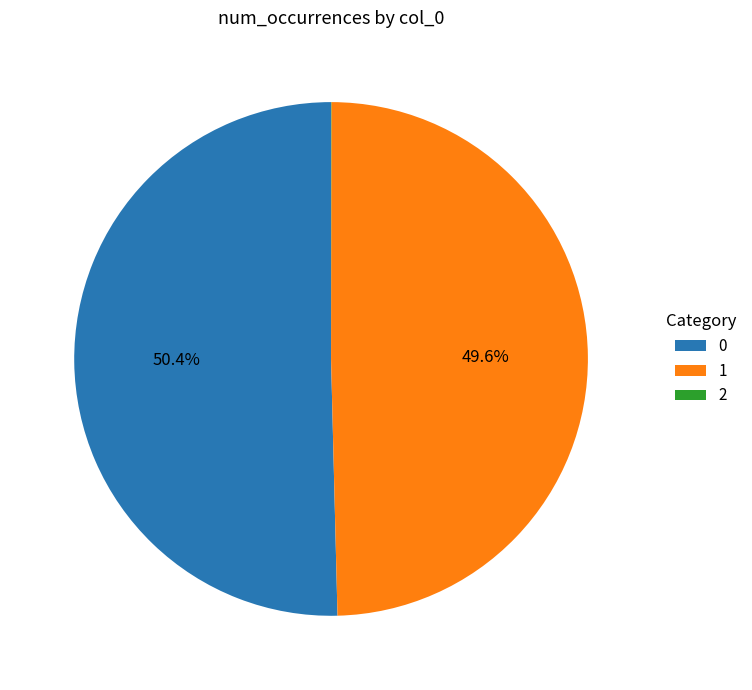

Is there any slice that represents more than half of the pie?

Yes